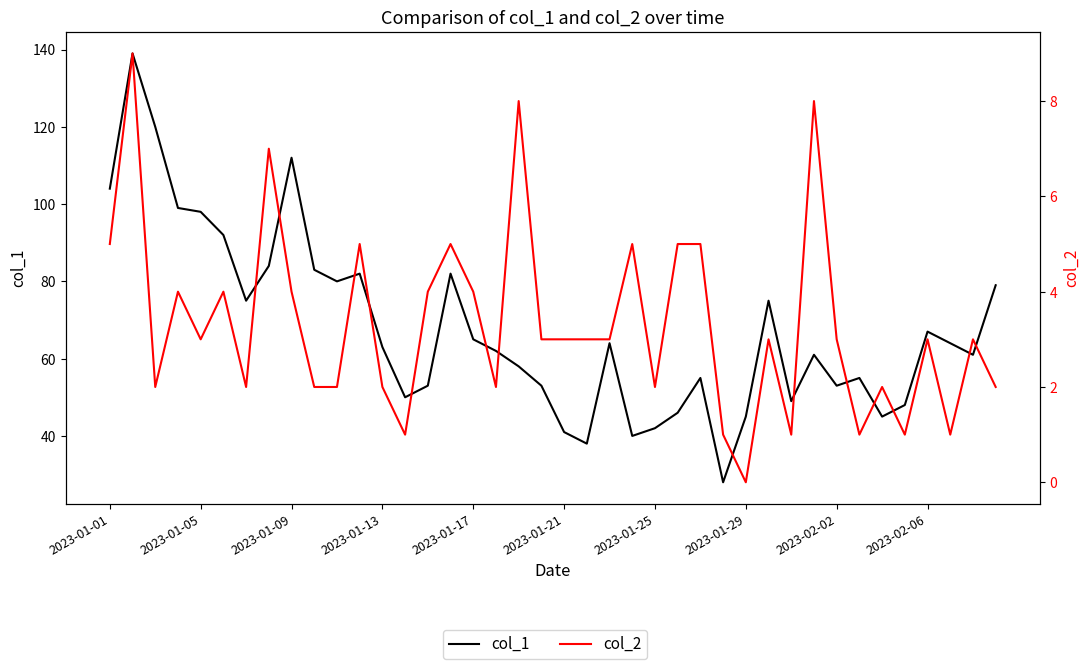

Reading right to left, list all the values displayed in this chart.

col_1: 79	61	64	67	48	45	55	53	61	49	75	45	28	55	46	42	40	64	38	41	53	58	62	65	82	53	50	63	82	80	83	112	84	75	92	98	99	120	139	104
col_2: 2	3	1	3	1	2	1	3	8	1	3	0	1	5	5	2	5	3	3	3	3	8	2	4	5	4	1	2	5	2	2	4	7	2	4	3	4	2	9	5